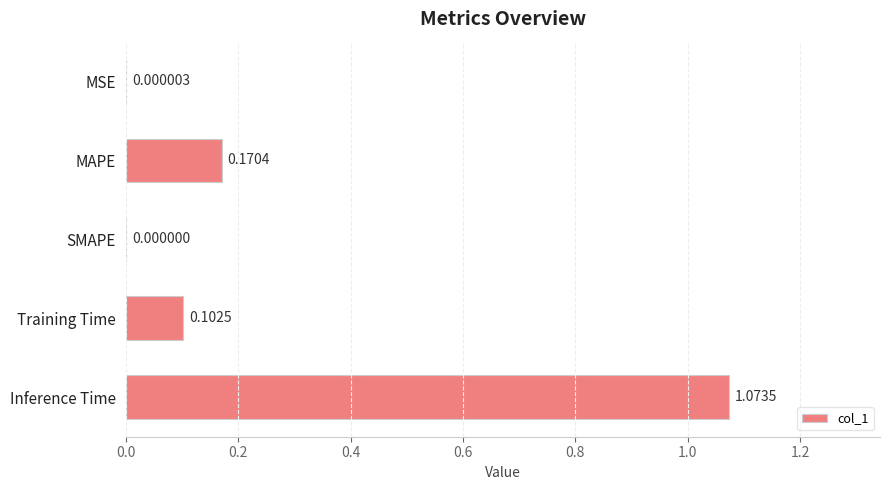

At which category does the chart reach its peak across all series?

Inference Time